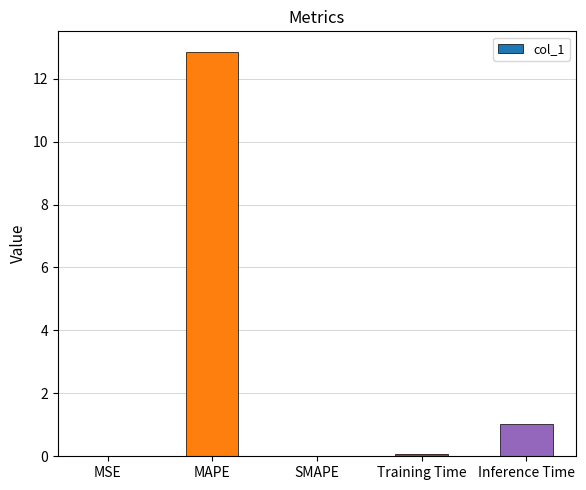

How many data points does each series have?

5